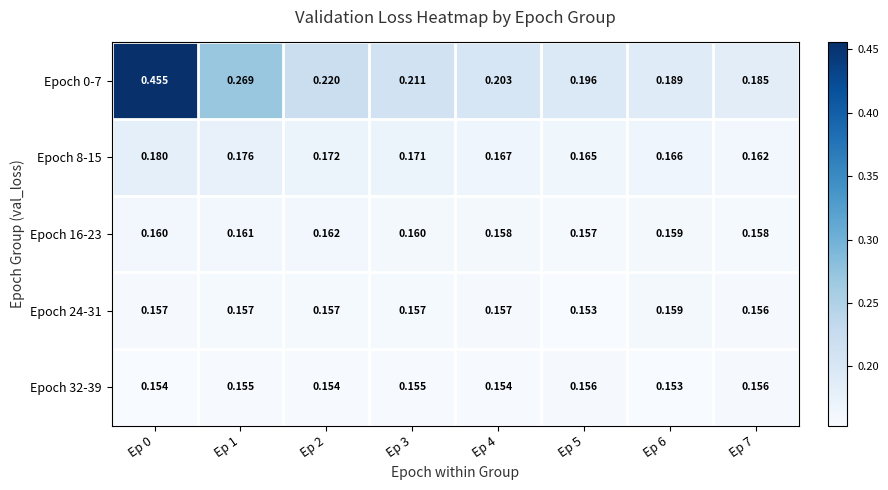

Is the value of Epoch 0-7 at Ep 3 greater than the value of Epoch 24-31 at Ep 6?

Yes